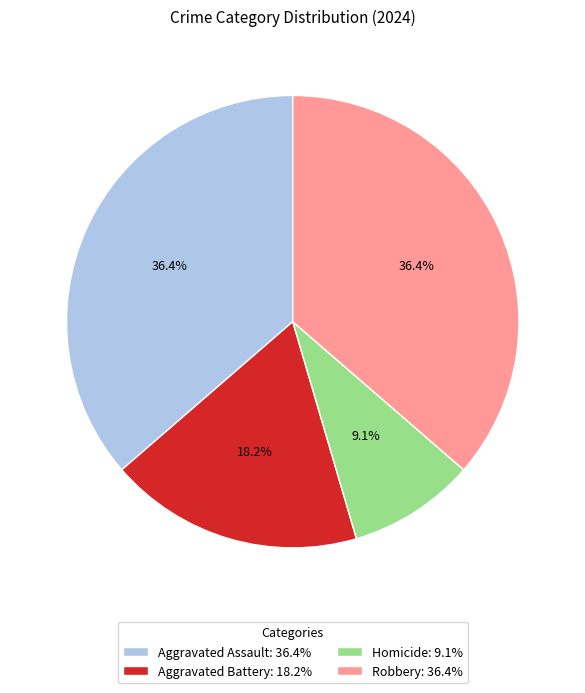

Is it true that Robbery is 23% of the pie?

False